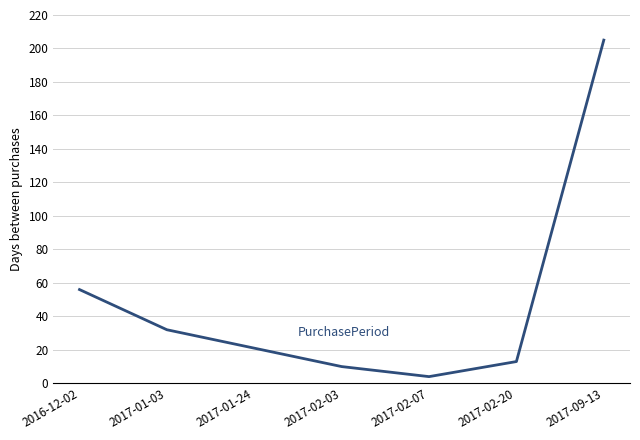

Does the chart have visible grid lines?

Yes